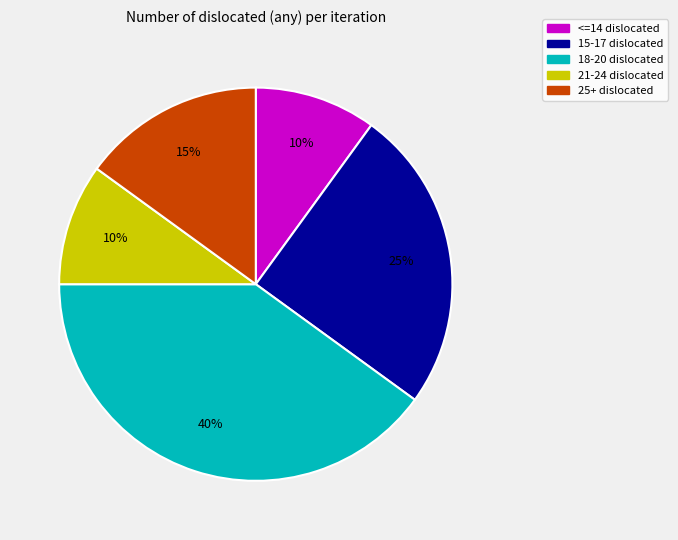

Is there any slice that represents more than half of the pie?

No